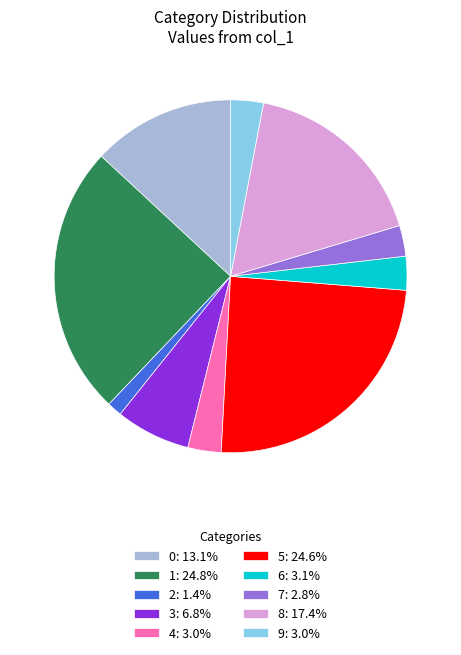

Between 5 and 4, which is larger?

5